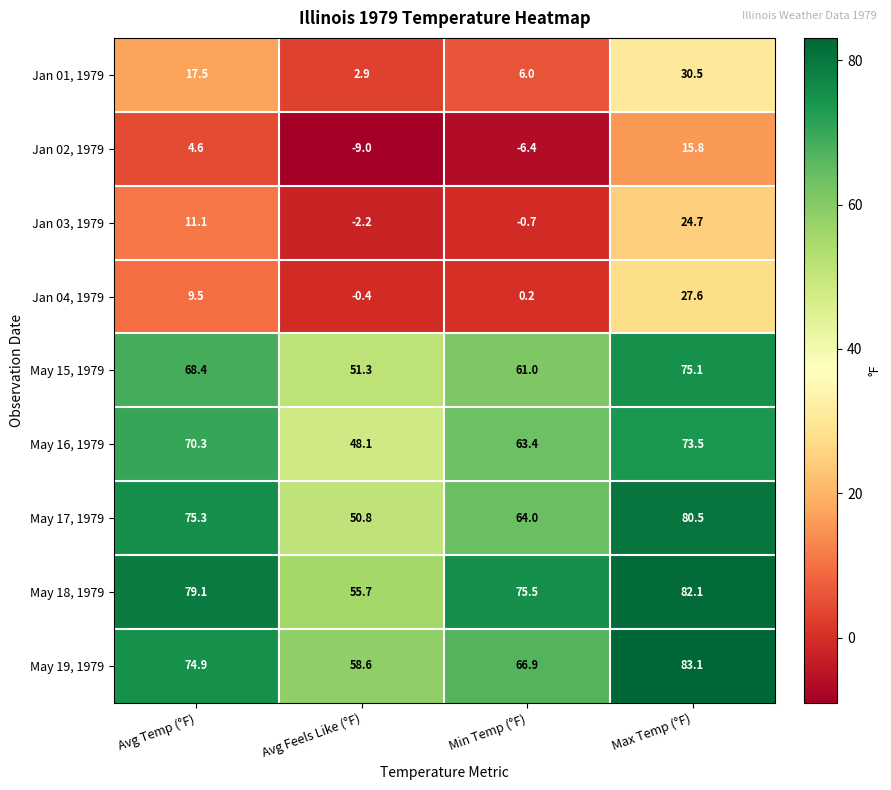

How many data points in Jan 03, 1979 are above 11?

2